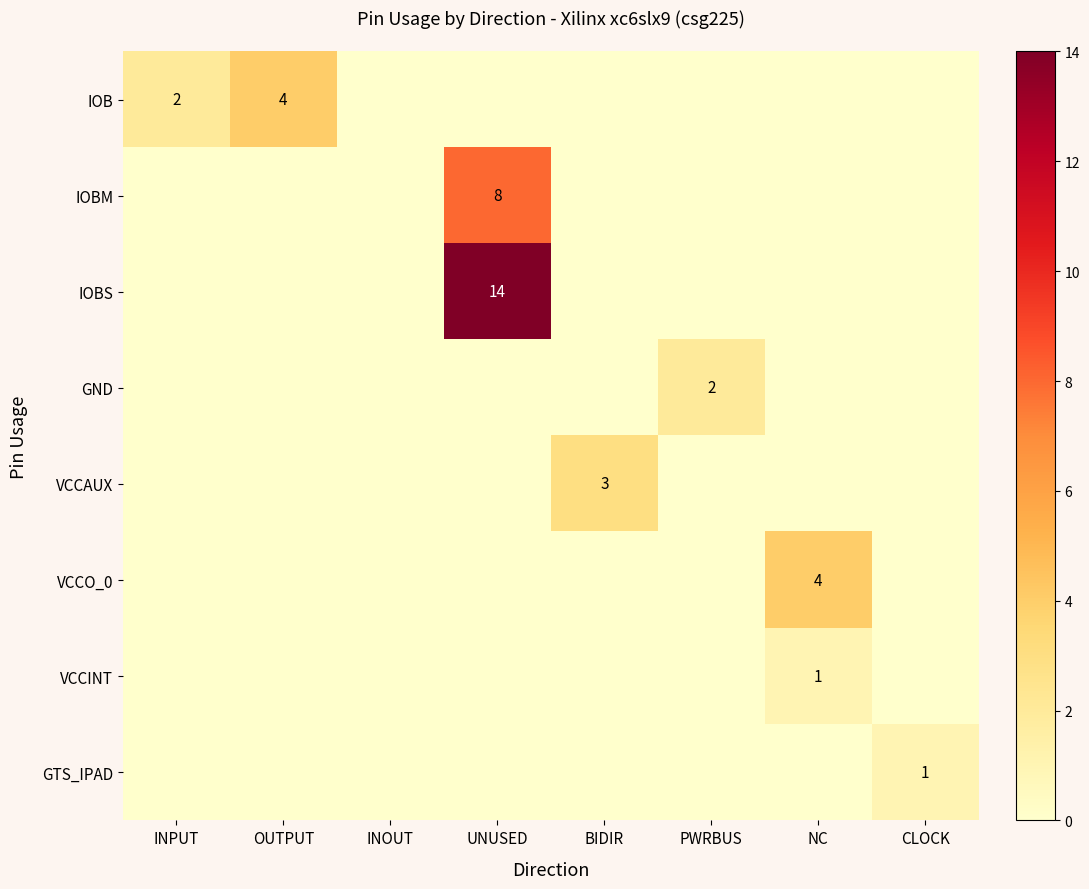

The IOBS series shows 8 at UNUSED. True or false?

False